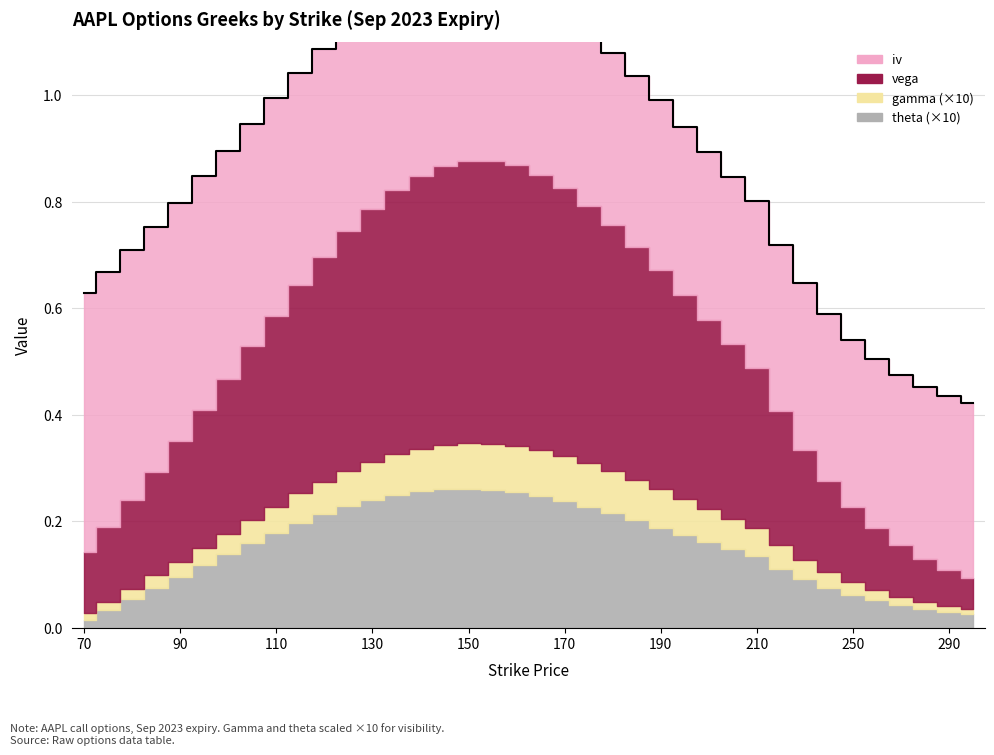

Reading left to right, transcribe all the data shown in this chart.

iv: 0.5	0.5	0.5	0.5	0.4	0.4	0.4	0.4	0.4	0.4	0.4	0.4	0.4	0.4	0.4	0.4	0.4	0.3	0.3	0.3	0.3	0.3	0.3	0.3	0.3	0.3	0.3	0.3	0.3	0.3	0.3	0.3	0.3	0.3	0.3	0.3	0.3	0.3
vega: 0.1	0.1	0.2	0.2	0.2	0.3	0.3	0.3	0.4	0.4	0.4	0.5	0.5	0.5	0.5	0.5	0.5	0.5	0.5	0.5	0.5	0.5	0.5	0.4	0.4	0.4	0.4	0.3	0.3	0.3	0.2	0.2	0.1	0.1	0.1	0.1	0.1	0.1
gamma: 0.0	0.0	0.0	0.0	0.0	0.0	0.0	0.0	0.0	0.0	0.0	0.0	0.0	0.0	0.0	0.0	0.0	0.0	0.0	0.0	0.0	0.0	0.0	0.0	0.0	0.0	0.0	0.0	0.0	0.0	0.0	0.0	0.0	0.0	0.0	0.0	0.0	0.0
theta: 0.0	0.0	0.0	0.0	0.0	0.0	0.0	0.0	0.0	0.0	0.0	0.0	0.0	0.0	0.0	0.0	0.0	0.0	0.0	0.0	0.0	0.0	0.0	0.0	0.0	0.0	0.0	0.0	0.0	0.0	0.0	0.0	0.0	0.0	0.0	0.0	0.0	0.0